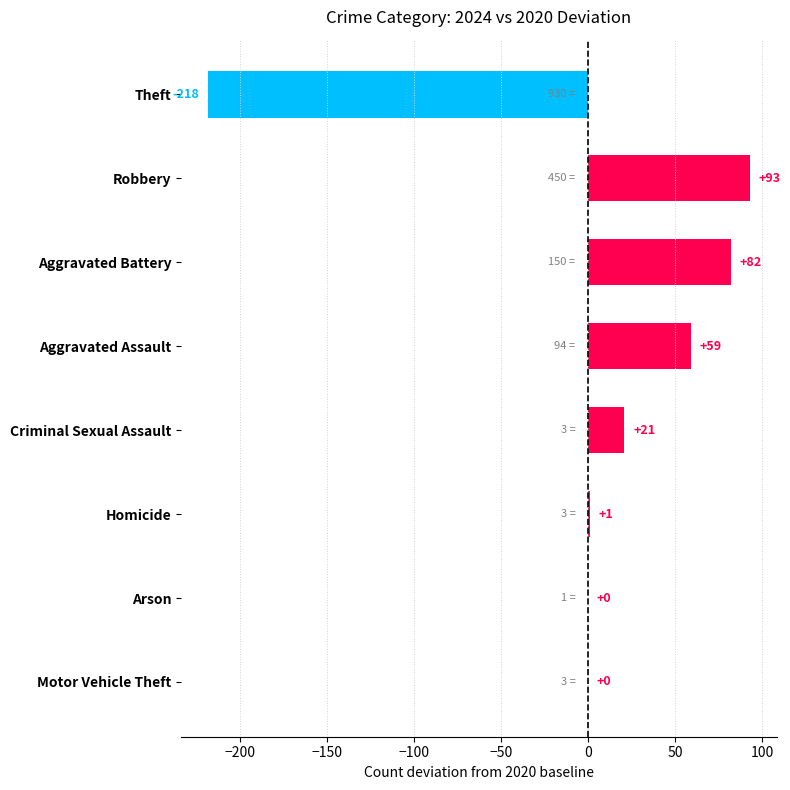

True or false: the data shows 160 at Robbery.

False